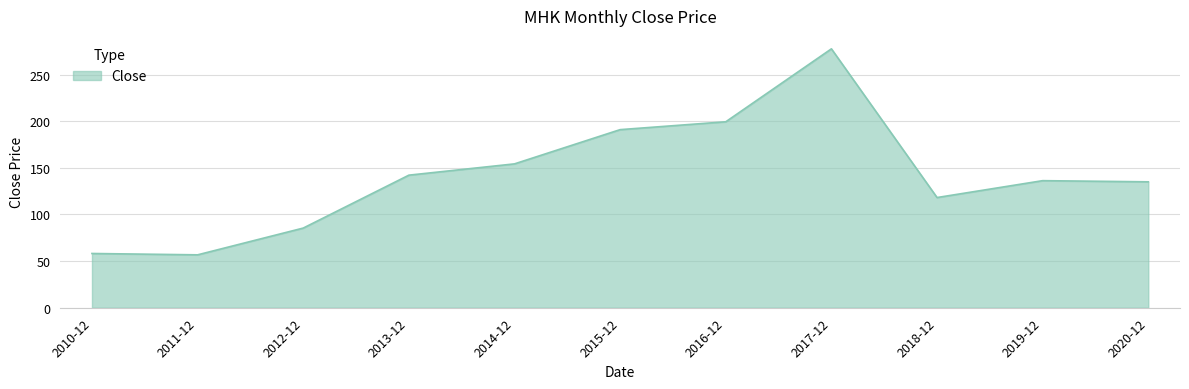

The chart shows a value of 25.7 at 2012-12. True or false?

False